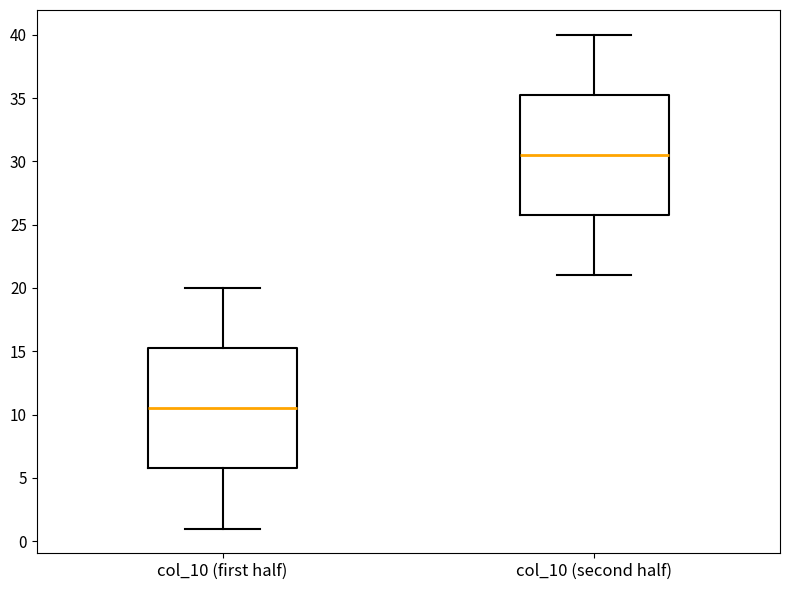

Reading left to right, read every box against the y-axis: the position of its median line, the range the box covers, and the ends of its whiskers. The values are not printed on the chart, so give them approximately, as read against the axis.

col_10 (first half): median 10.5, box 6.0 to 15.5, whiskers 1.0 to 20.0
col_10 (second half): median 30.5, box 26.0 to 35.5, whiskers 21.0 to 40.0